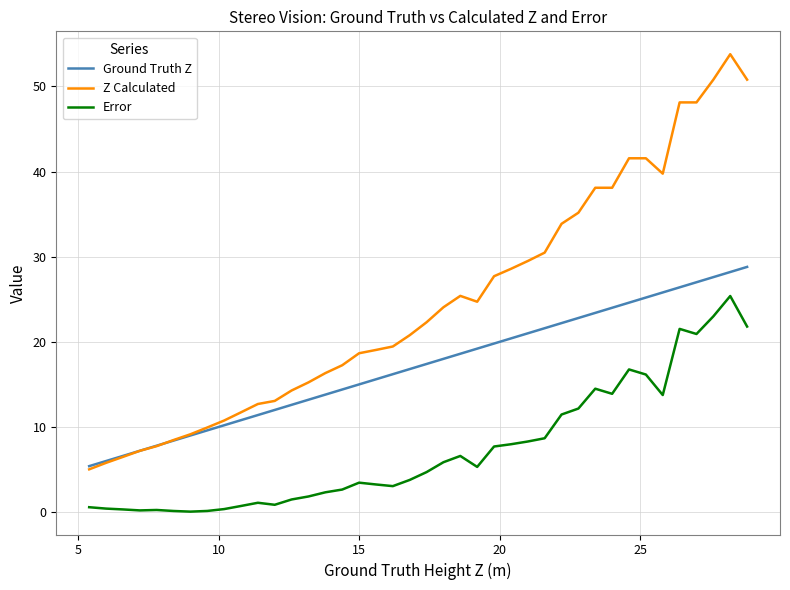

True or false: Error and Z Calculated intersect in this chart.

False